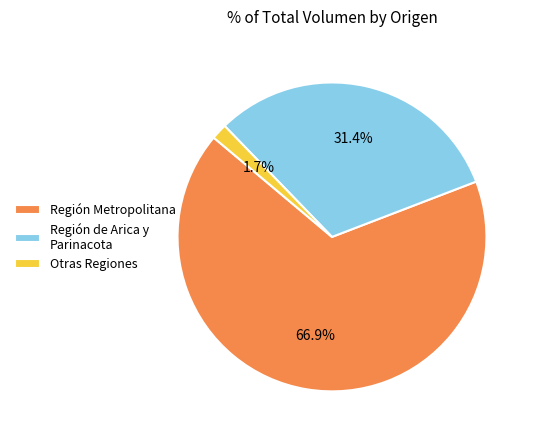

To the nearest percent, what is the difference between the largest and smallest slice percentages?

65%